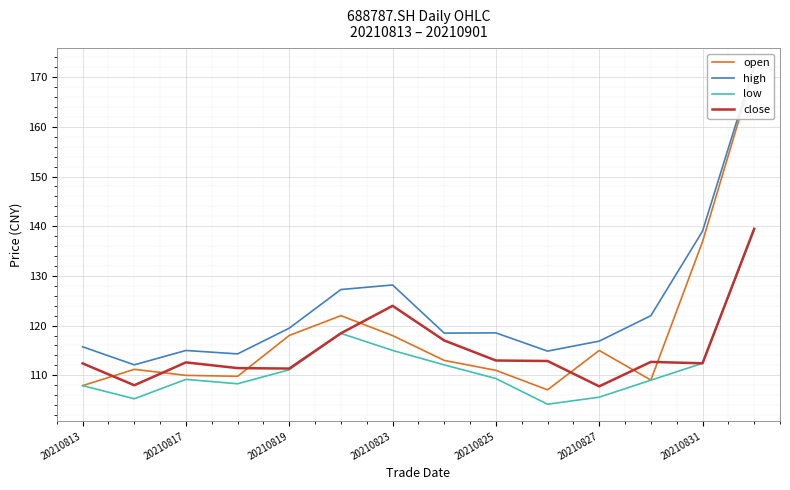

What is the lowest value of the close series?

107.8